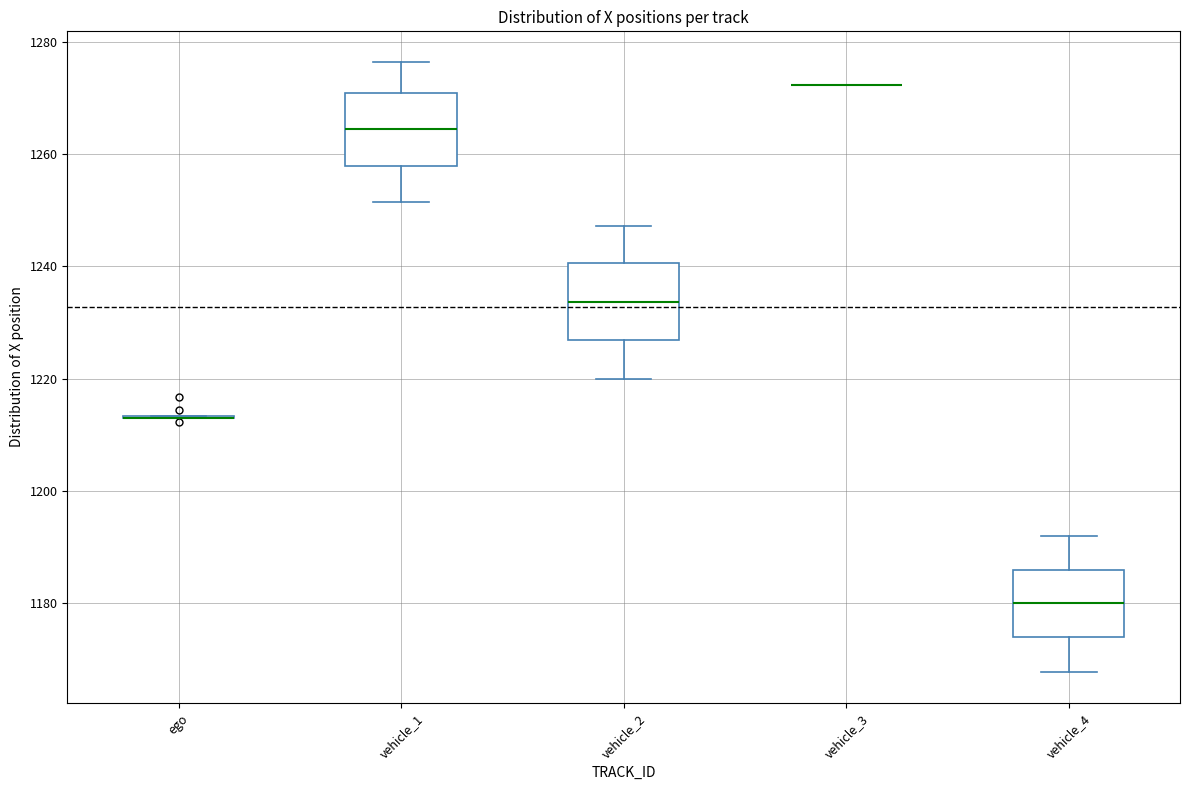

Reading left to right, read every box against the y-axis: the position of its median line, the range the box covers, and the ends of its whiskers. The values are not printed on the chart, so give them approximately, as read against the axis.

ego: box collapsed to a line at 1214, whiskers 1214 to 1214
vehicle_1: median 1264, box 1258 to 1270, whiskers 1252 to 1276
vehicle_2: median 1234, box 1226 to 1240, whiskers 1220 to 1248
vehicle_3: box collapsed to a line at 1272, whiskers 1272 to 1272
vehicle_4: median 1180, box 1174 to 1186, whiskers 1168 to 1192